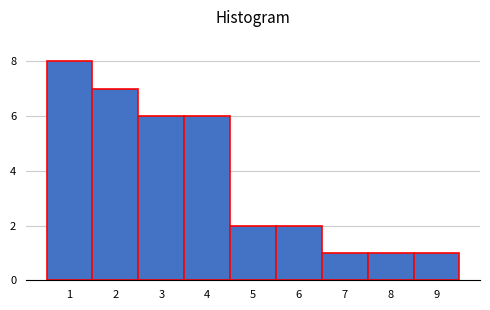

Reading left to right, transcribe this chart: for each bar, give the range it covers on the x-axis and its height. The values are not printed on the chart, so give them approximately, as read against the axis.

0.5 to 1.5: 8
1.5 to 2.5: 7
2.5 to 3.5: 6
3.5 to 4.5: 6
4.5 to 5.5: 2
5.5 to 6.5: 2
6.5 to 7.5: 1
7.5 to 8.5: 1
8.5 to 9.5: 1